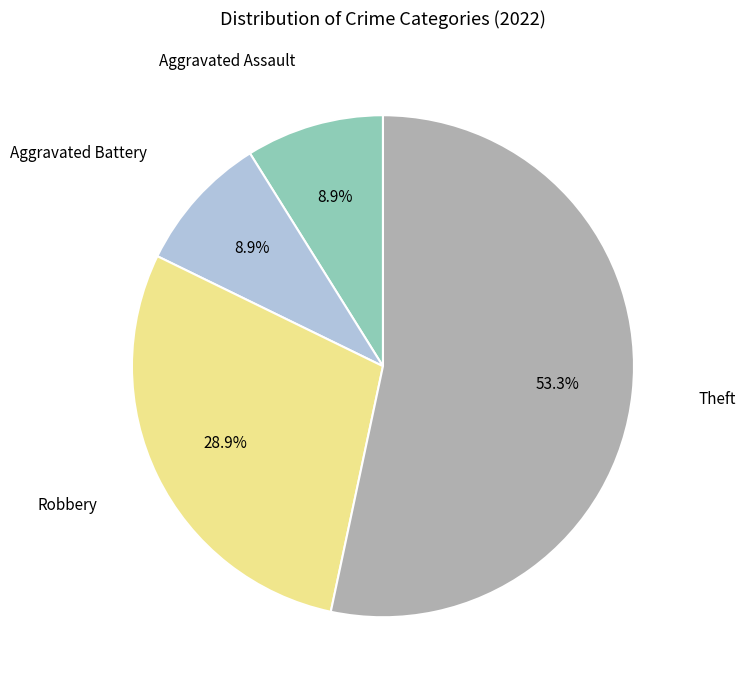

How many segments does this pie chart have?

4